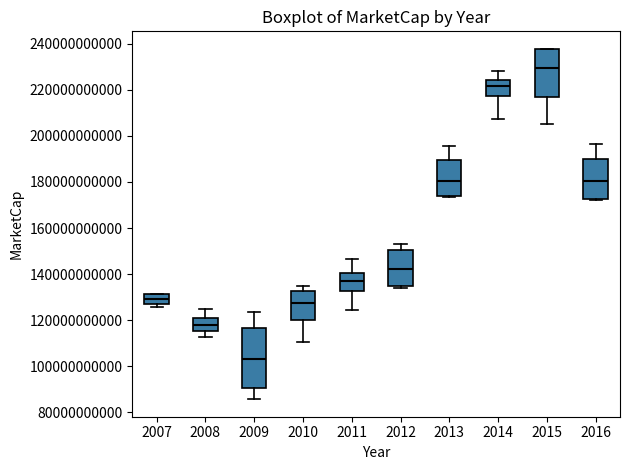

Comparing the boxes themselves (not the whiskers), which one is the tallest?

2009